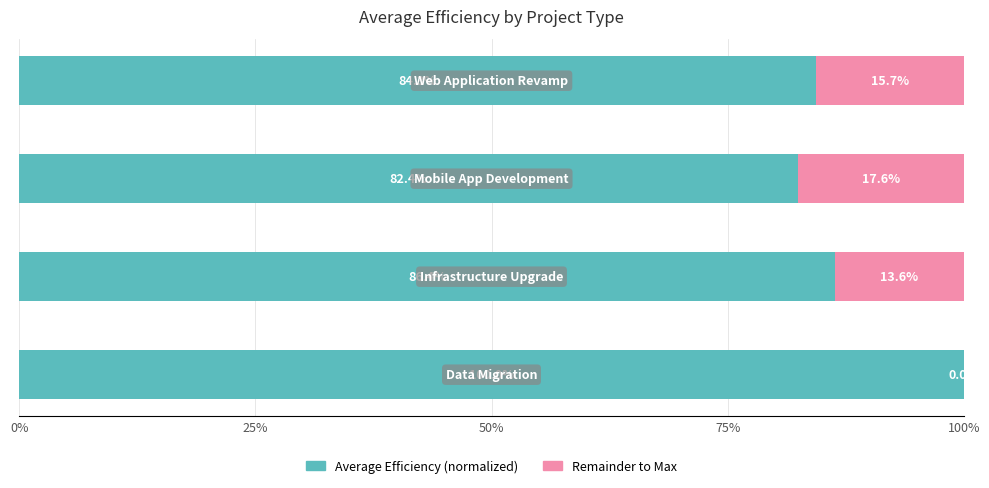

How many data points does each series have?

4